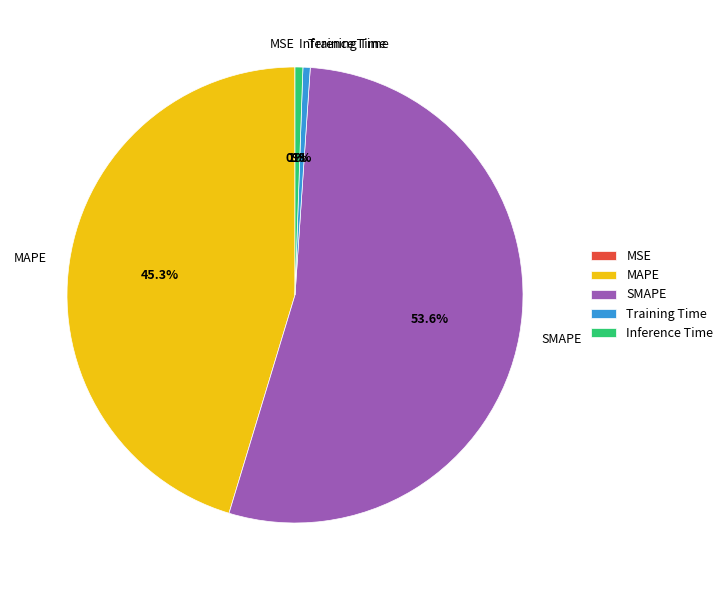

To the nearest percent, what is the difference between the Training Time and MAPE slice percentages?

45%